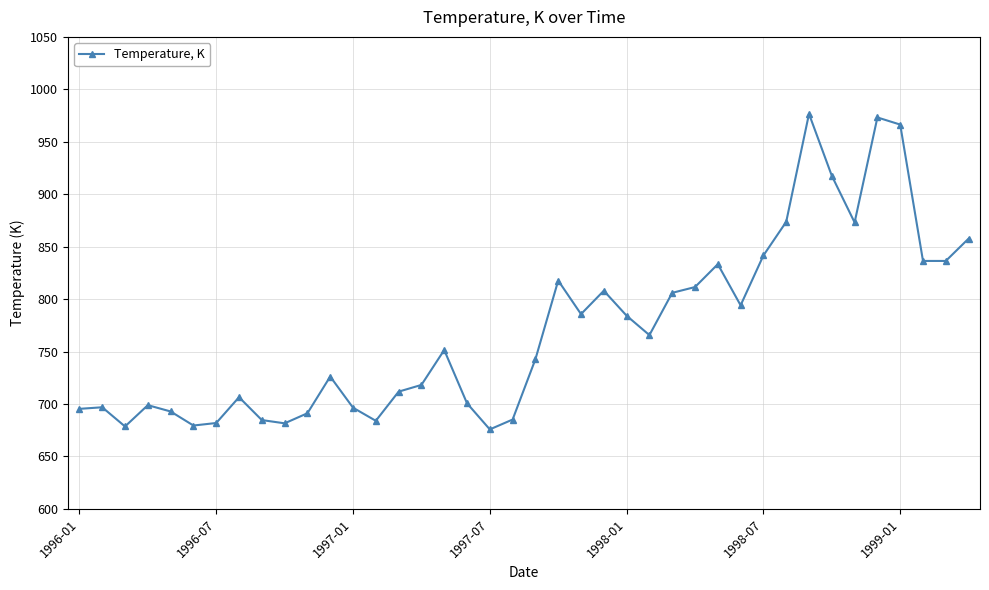

What is the value of the 25th point from the left?

784.2